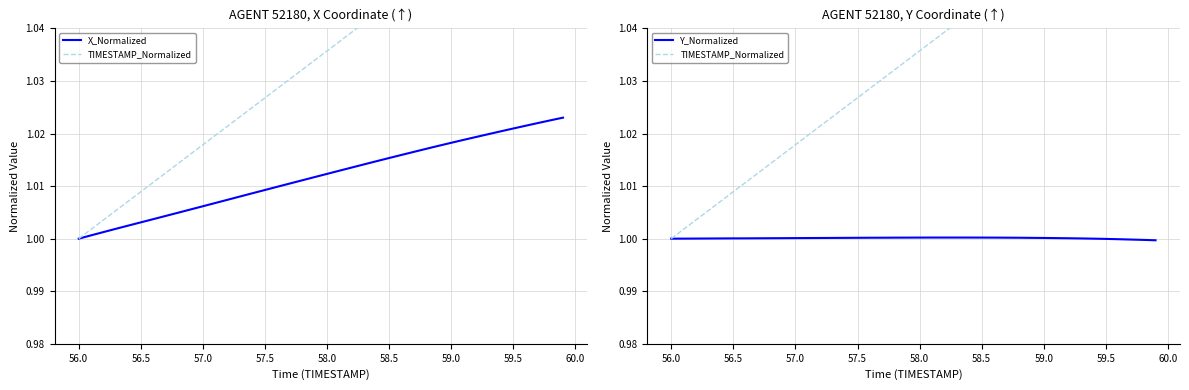

What is the highest value of the Y_Normalized series?

1.0